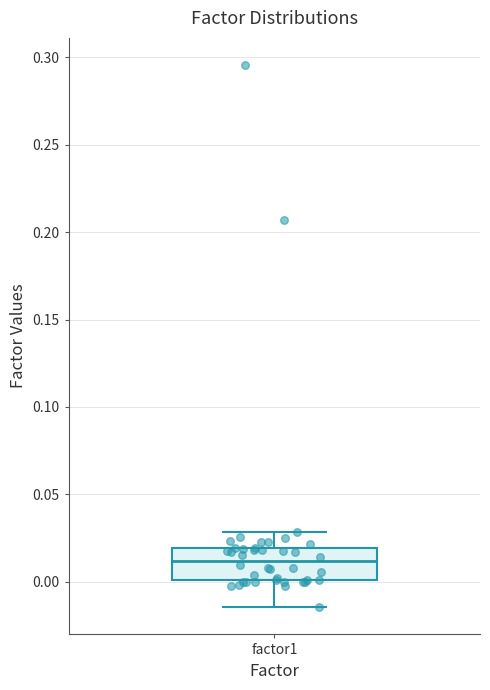

Where does the median line of the box for factor1 sit on the y-axis? The values are not printed on the chart, so give them approximately, as read against the axis.

0.010